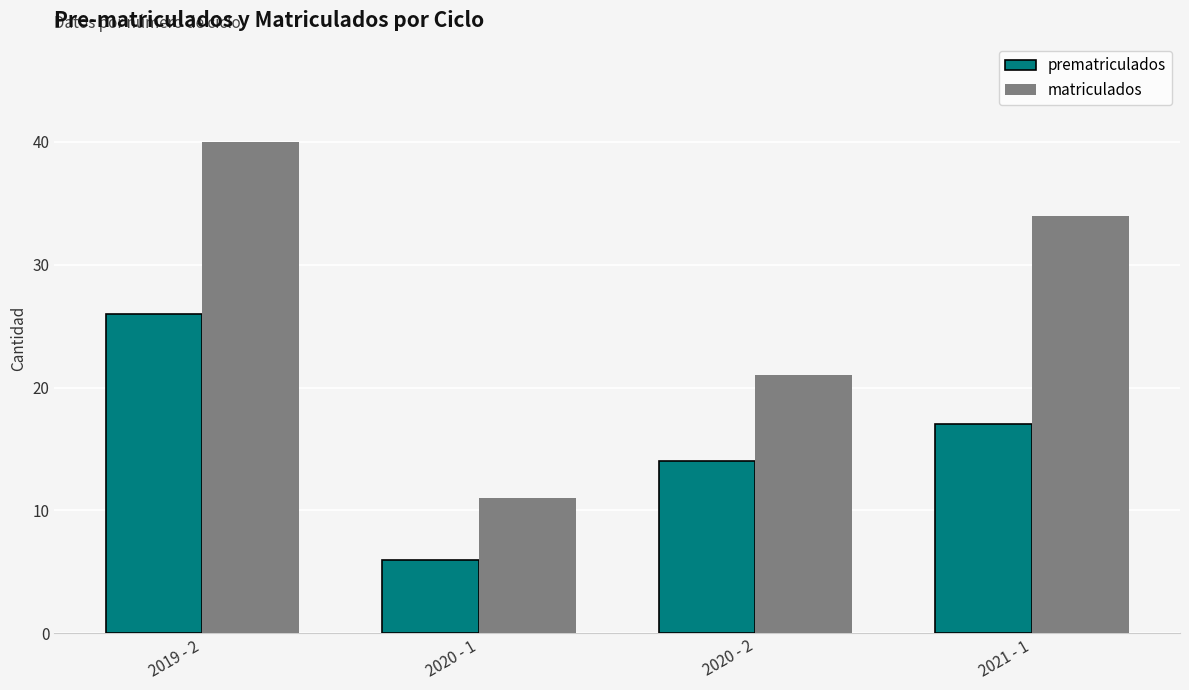

Between 2020 - 1 and 2020 - 2, which series saw the biggest shift?

matriculados